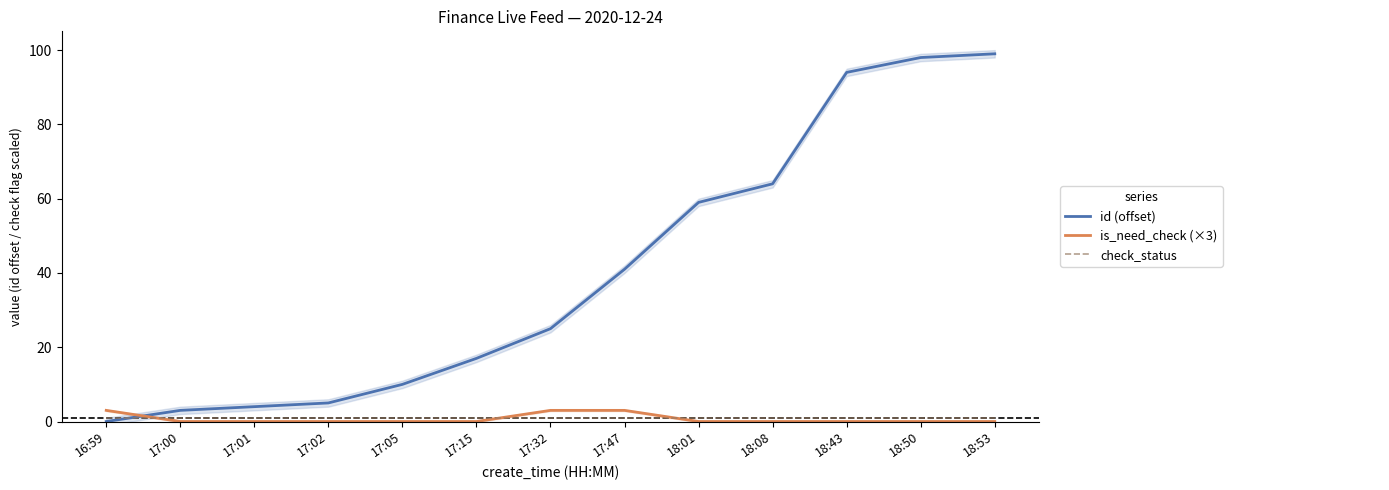

True or false: id (offset) has more than 1 interior local peaks.

False